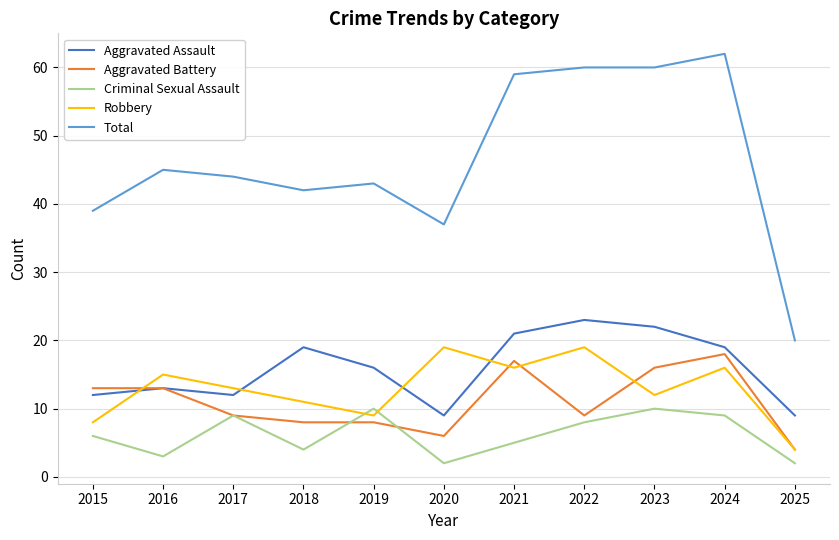

What is the maximum value for Robbery?

19